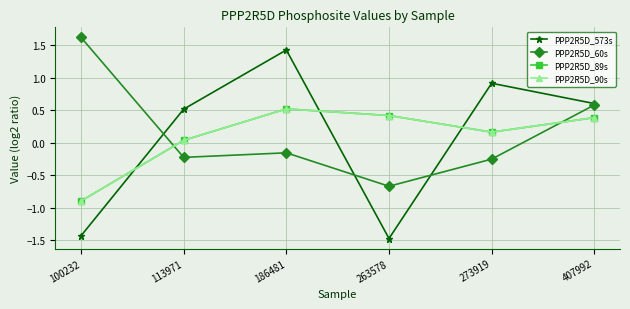

Is this an area chart (filled region under the line)?

No